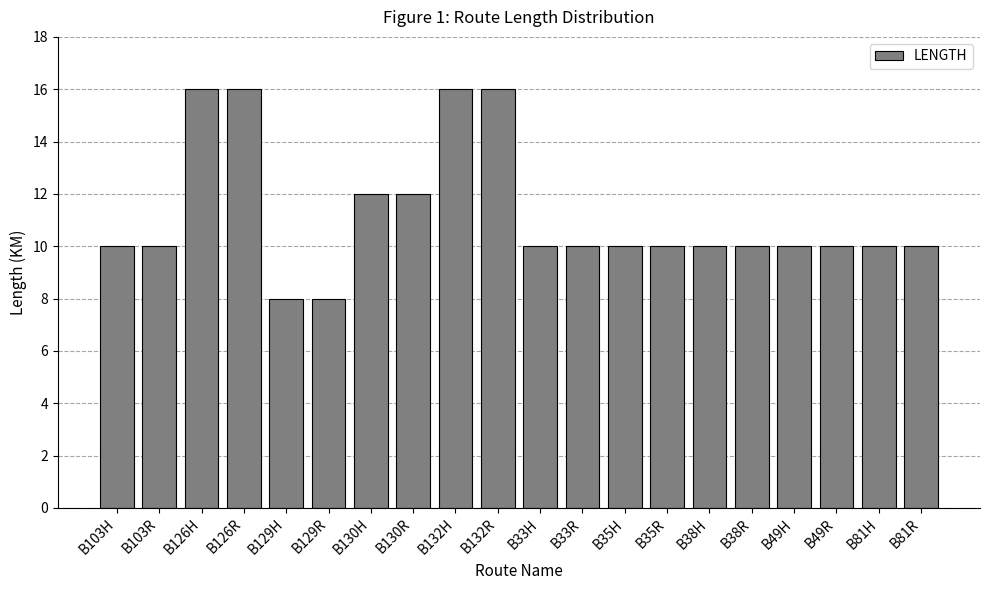

The chart shows a value of 21 at B126H. True or false?

False